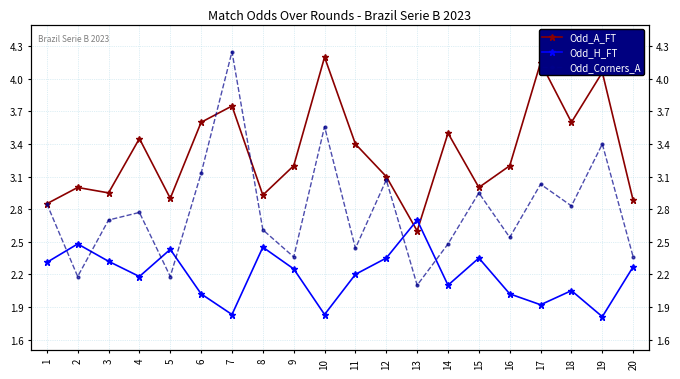

What is the greatest value displayed?

4.2